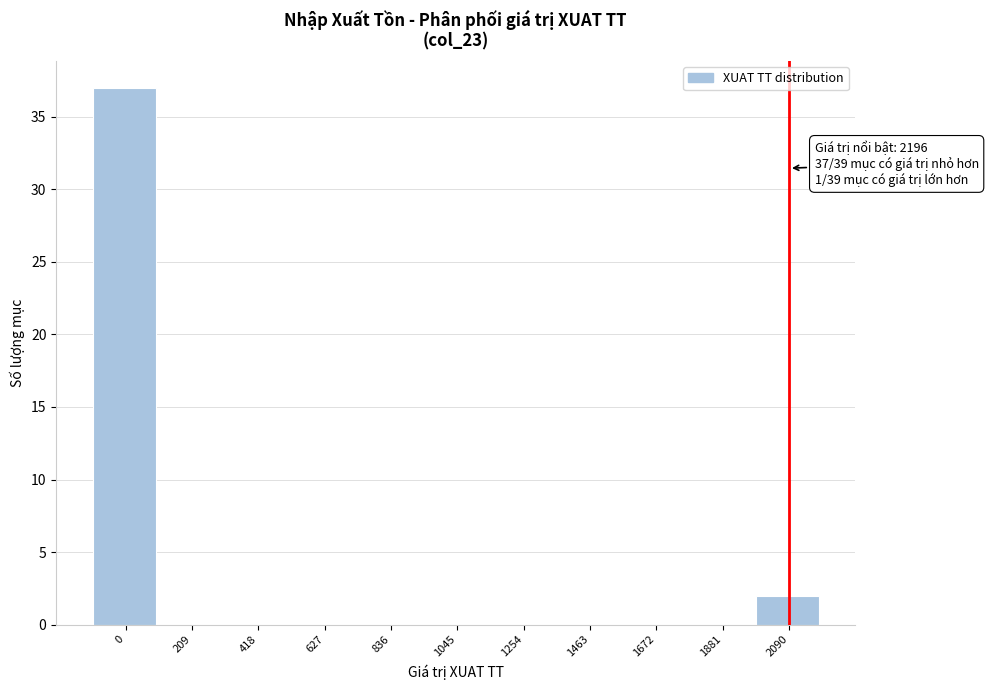

Reading left to right, extract all data points from this chart.

0=37	209=0	418=0	627=0	836=0	1045=0	1254=0	1463=0	1672=0	1881=0	2090=2